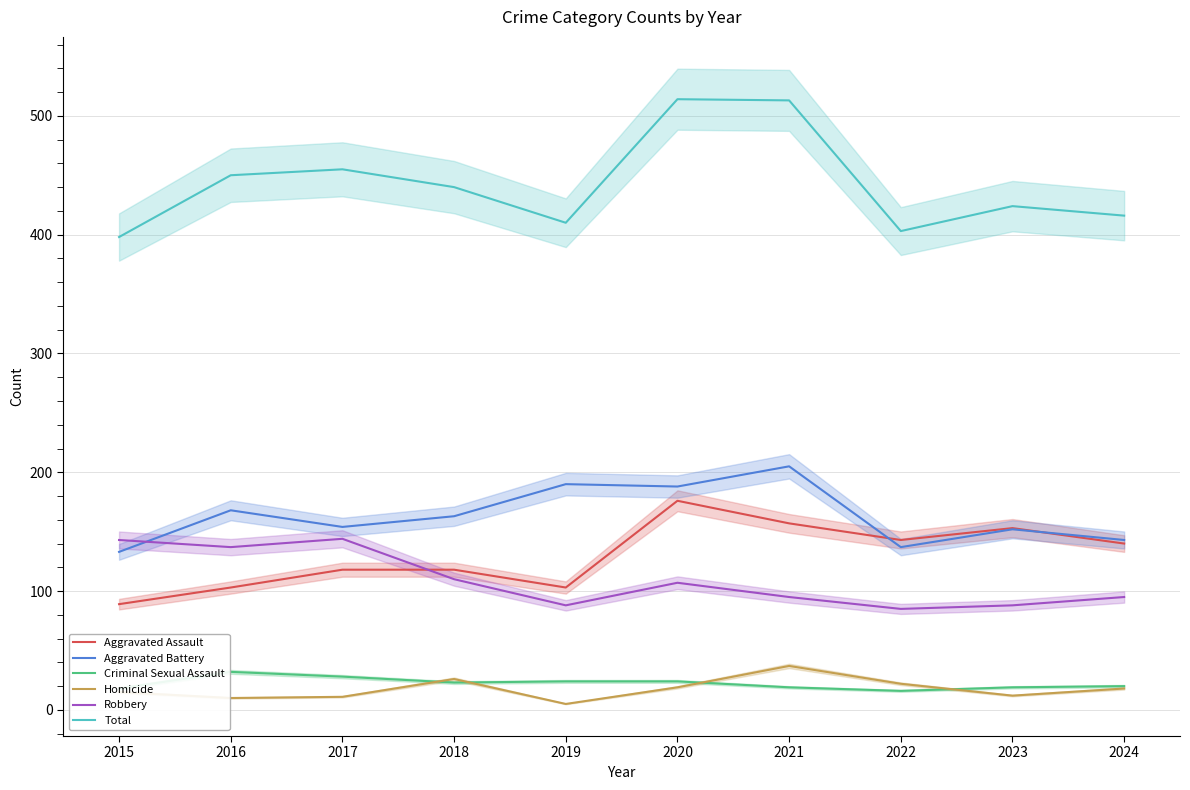

What is the maximum value shown in the chart?

514